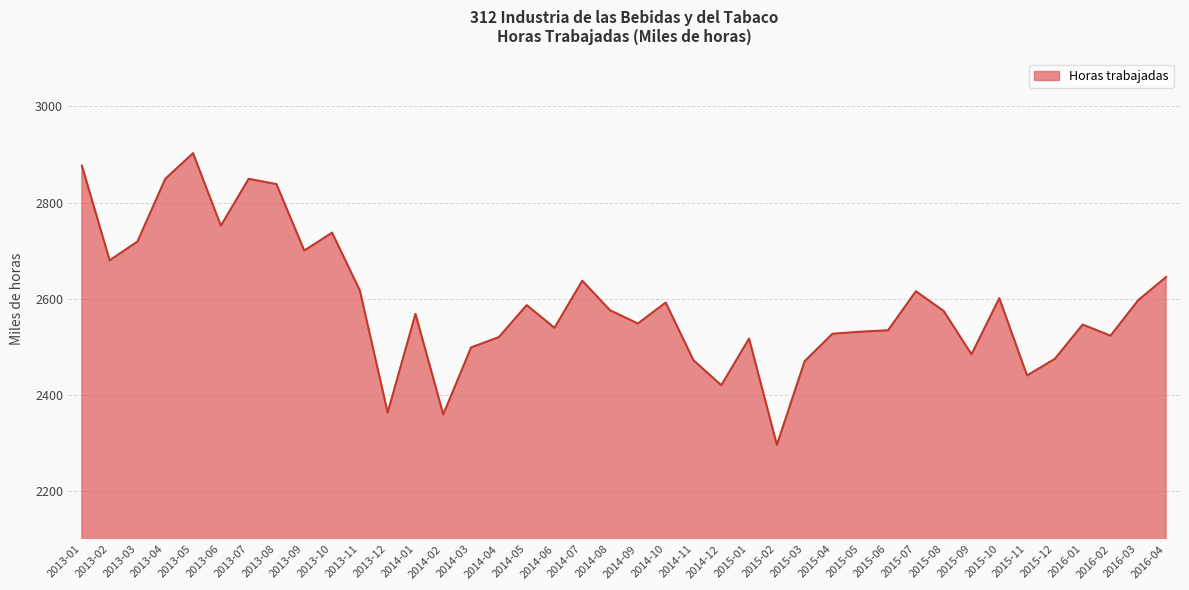

Where does the data first go above 2574?

2013-01